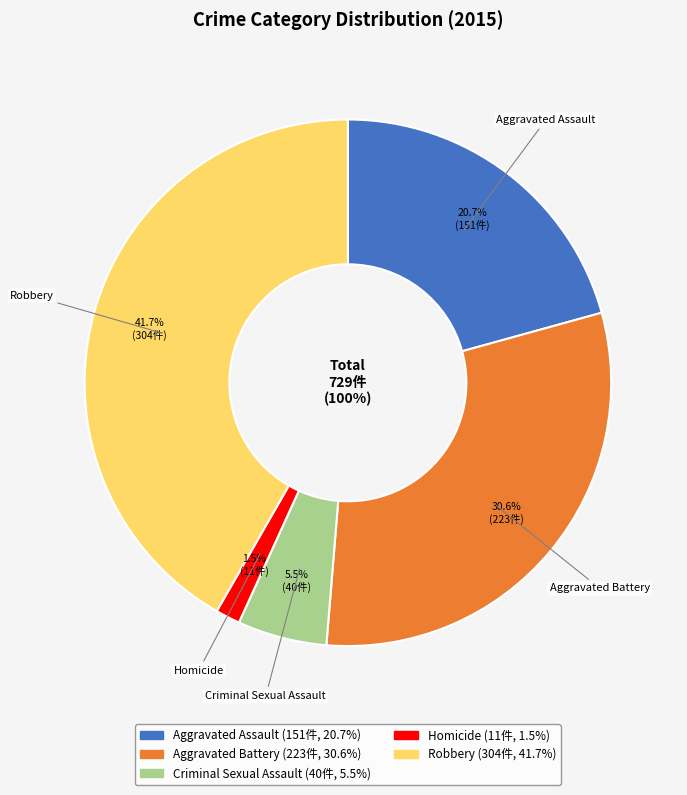

Rank the categories by value from lowest to highest.

Homicide, Criminal Sexual Assault, Aggravated Assault, Aggravated Battery, Robbery